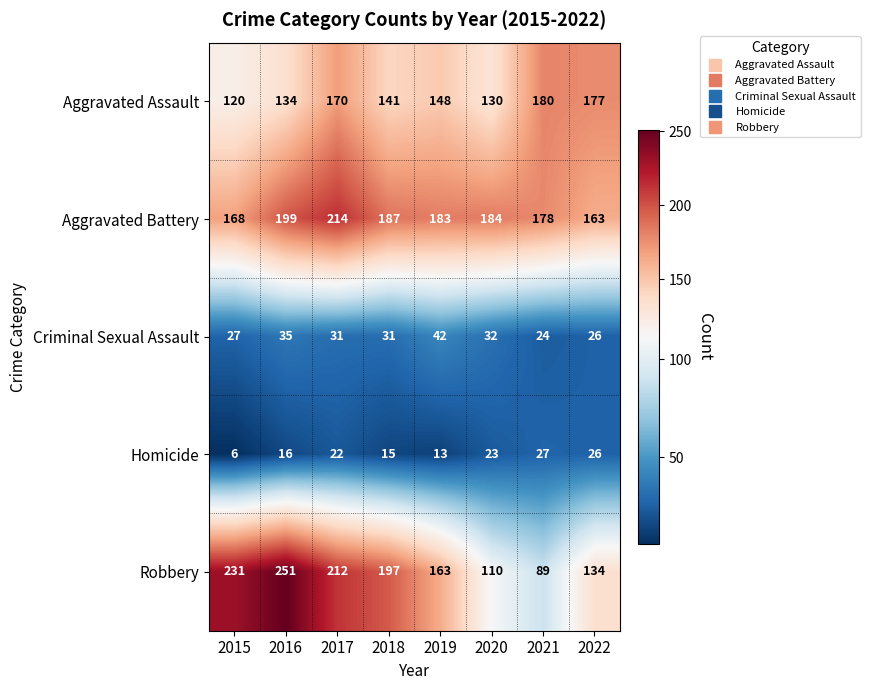

What is the difference between the highest and lowest values at 2015?

225